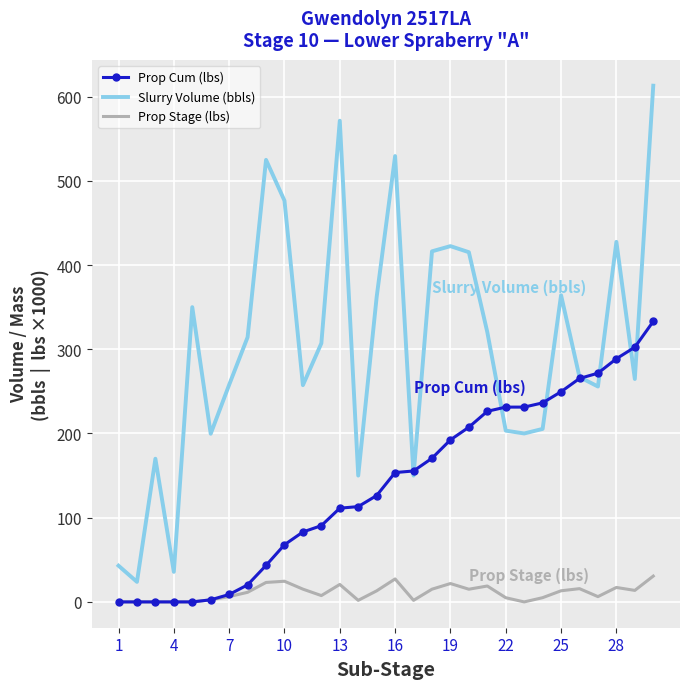

Rank the series by their maximum value, from lowest to highest.

Prop Stage (lbs), Prop Cum (lbs), Slurry Volume (bbls)